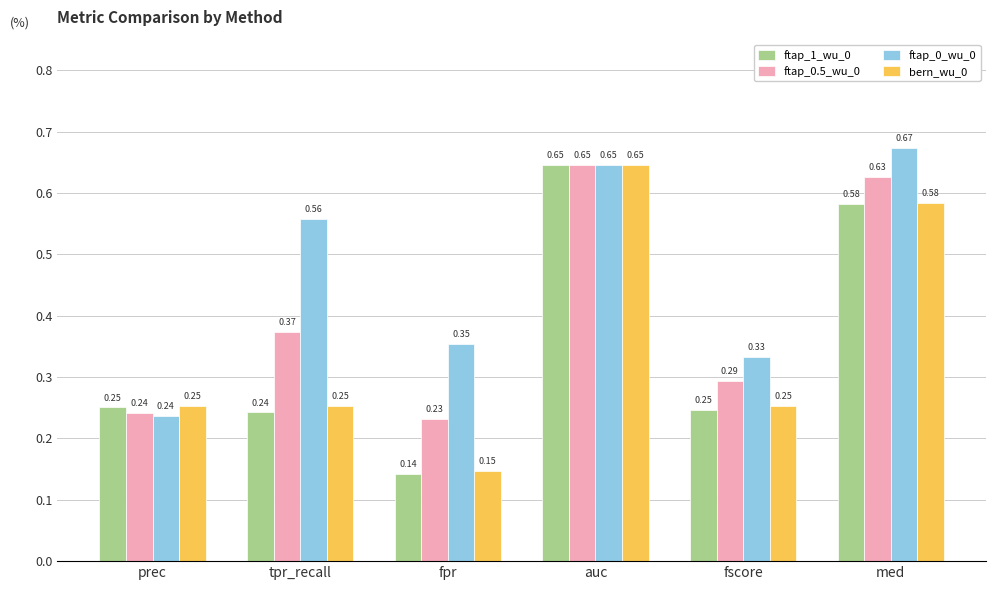

At which category does the chart reach its peak across all series?

med